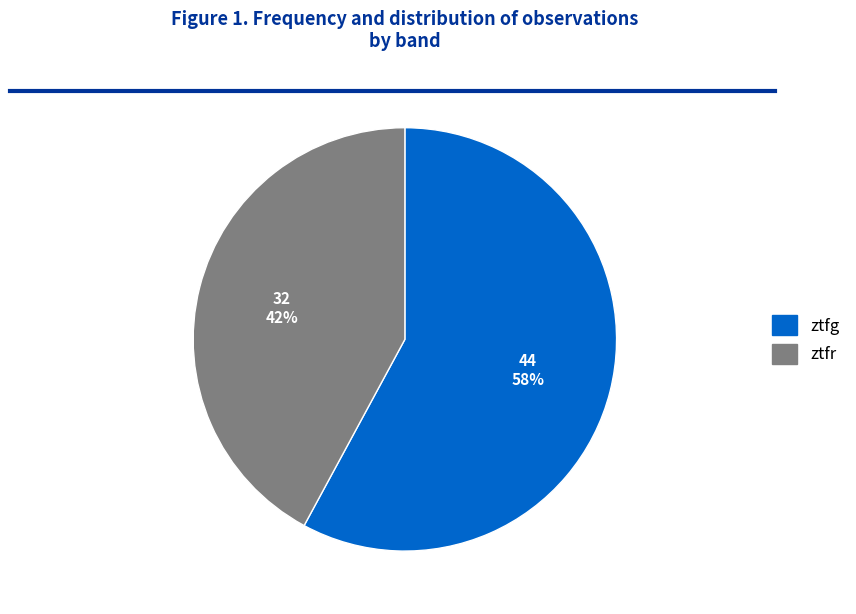

Count the number of slices in the pie.

2